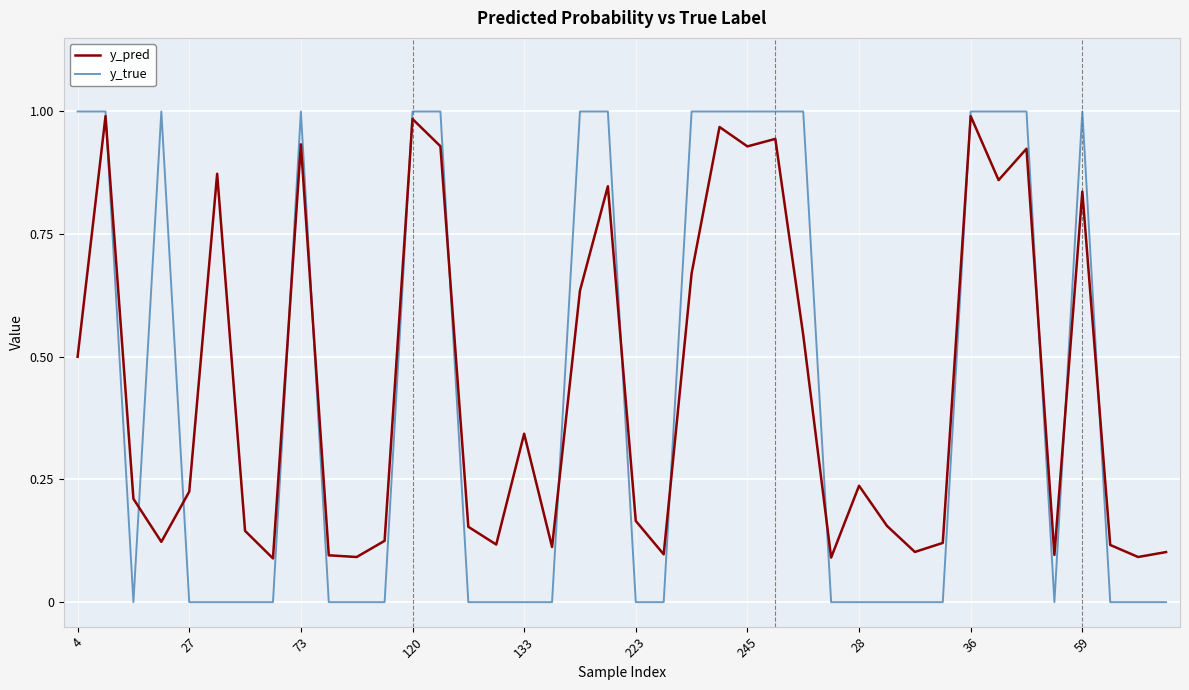

Which series has the largest range (max minus min)?

y_true